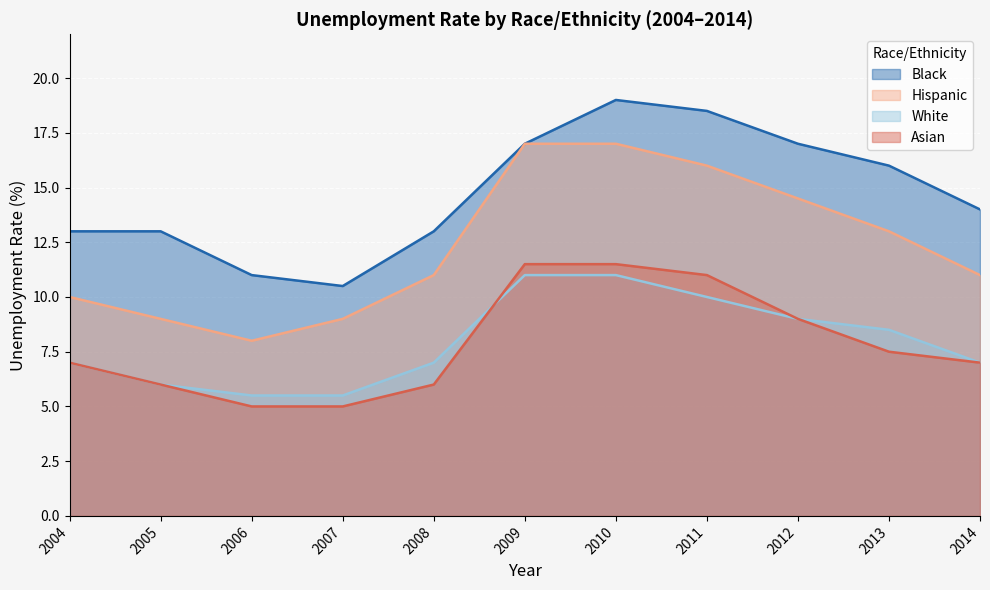

Rank the categories by Asian value from highest to lowest.

2009, 2010, 2011, 2012, 2013, 2004, 2014, 2005, 2008, 2006, 2007